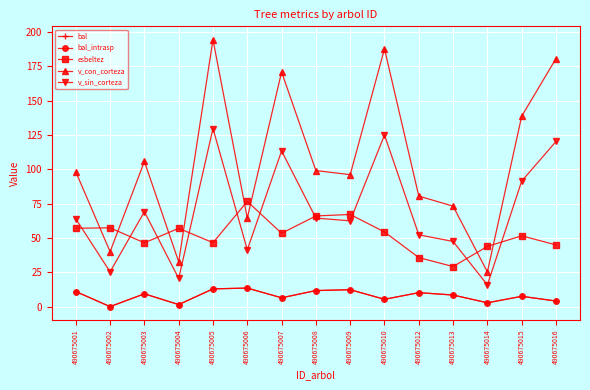

At which label does v_sin_corteza first exceed 63?

490675001